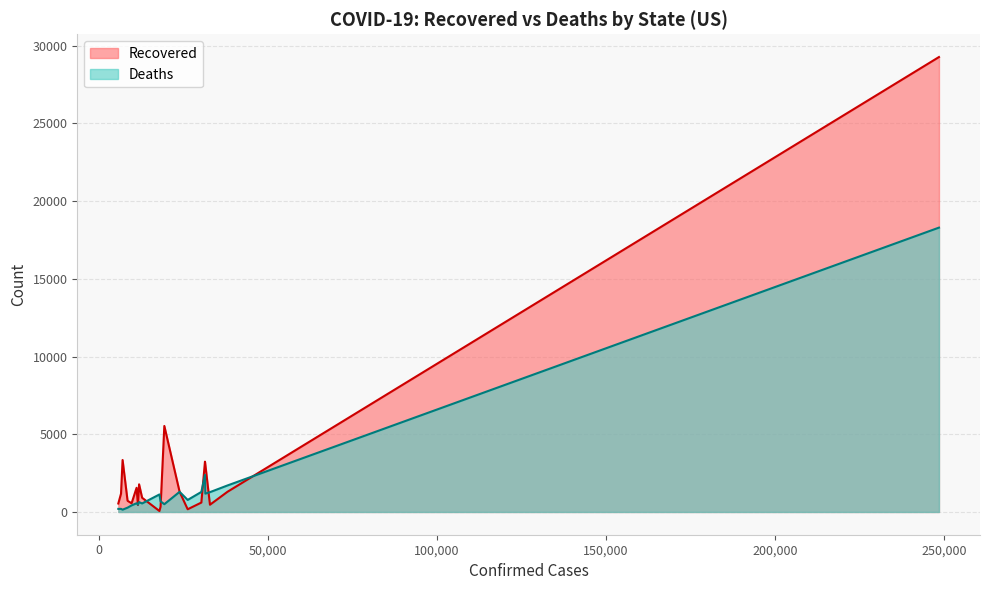

How many values in the Recovered series are below 1177?

10